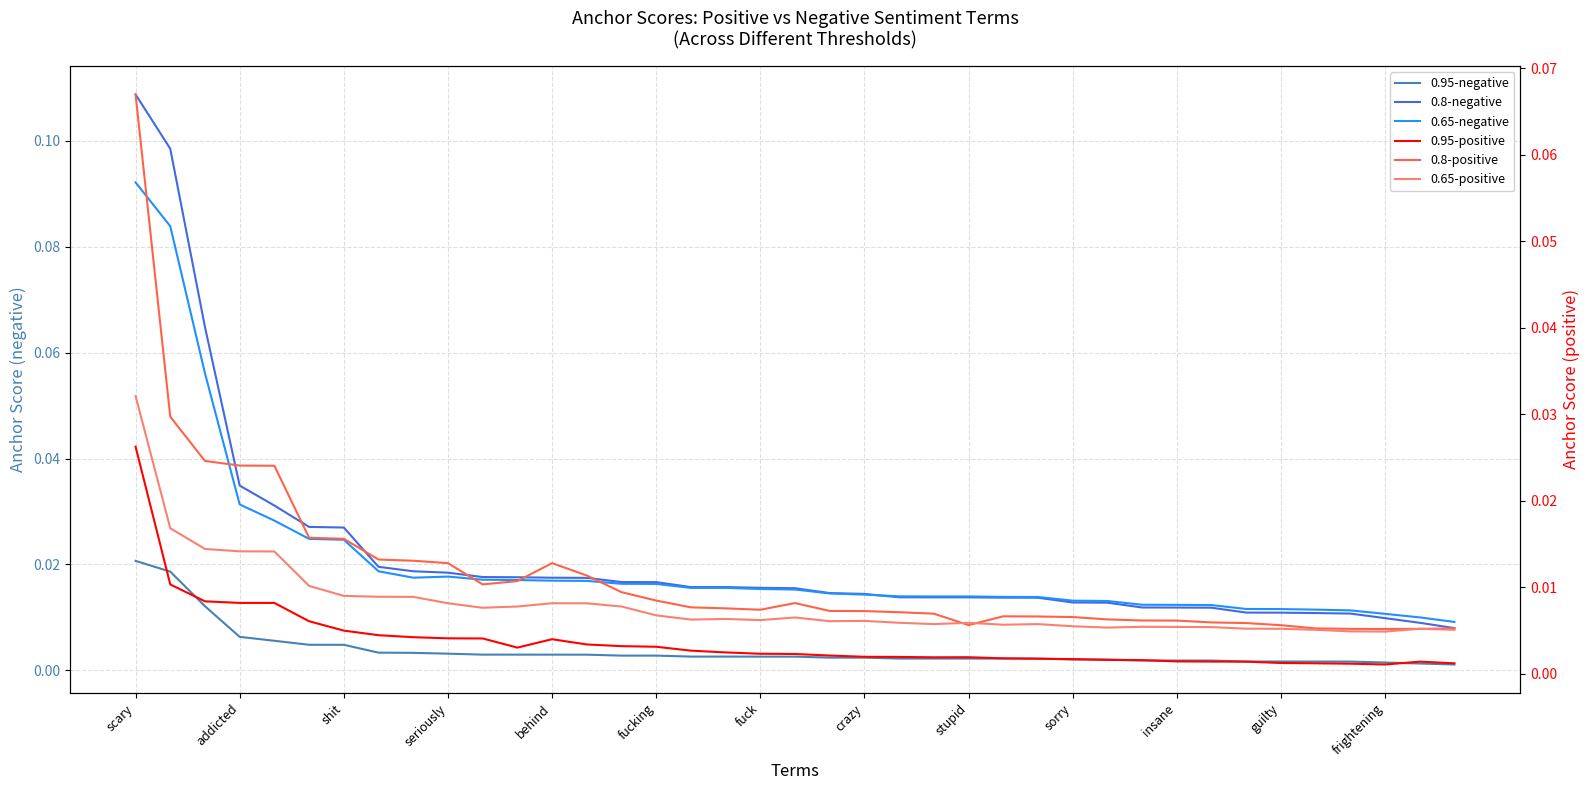

After their last crossing, which series has the higher values: 0.95-positive or 0.95-negative?

0.95-positive